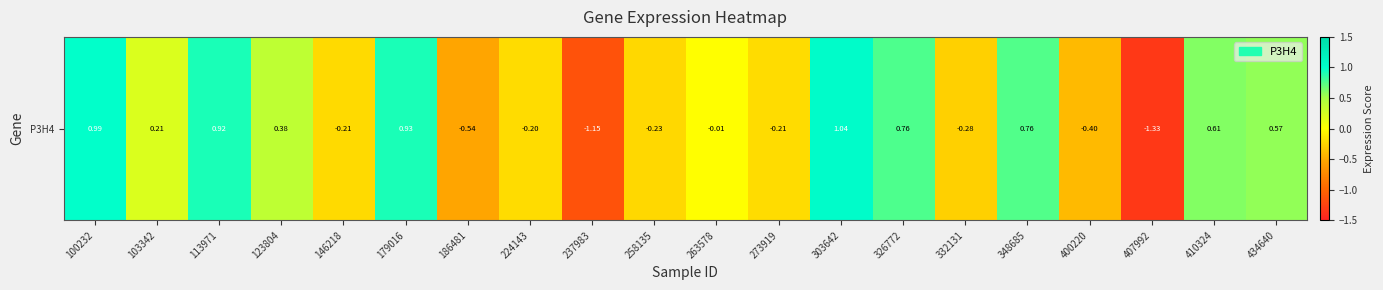

What is the greatest value displayed?

1.0